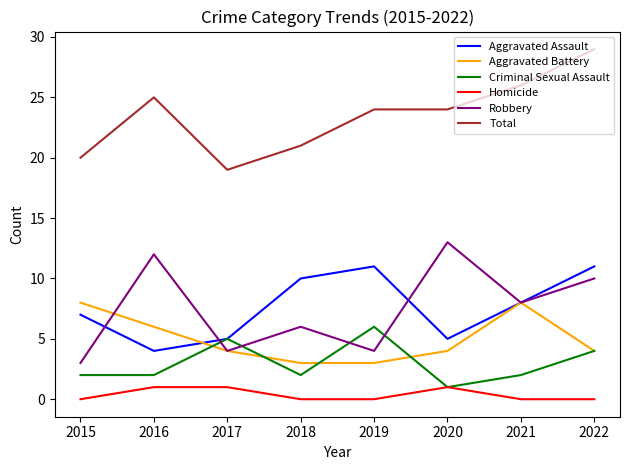

At which category is the sum across all series the highest?

2022